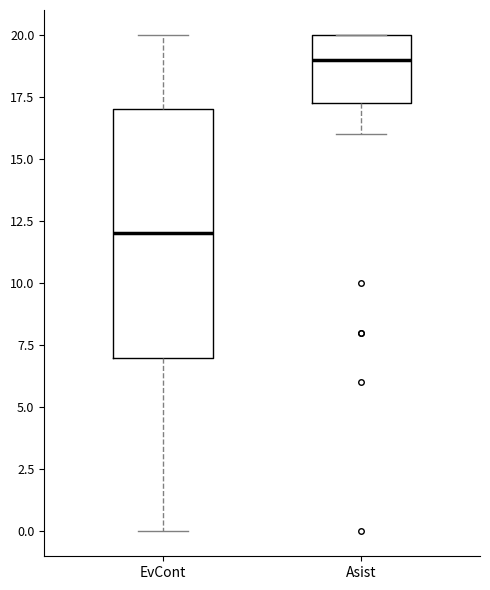

Reading left to right, read every box against the y-axis: the position of its median line, the range the box covers, and the ends of its whiskers. The values are not printed on the chart, so give them approximately, as read against the axis.

EvCont: median 12.0, box 7.0 to 17.0, whiskers 0.0 to 20.0
Asist: median 19.0, box 17.5 to 20.0, whiskers 16.0 to 20.0